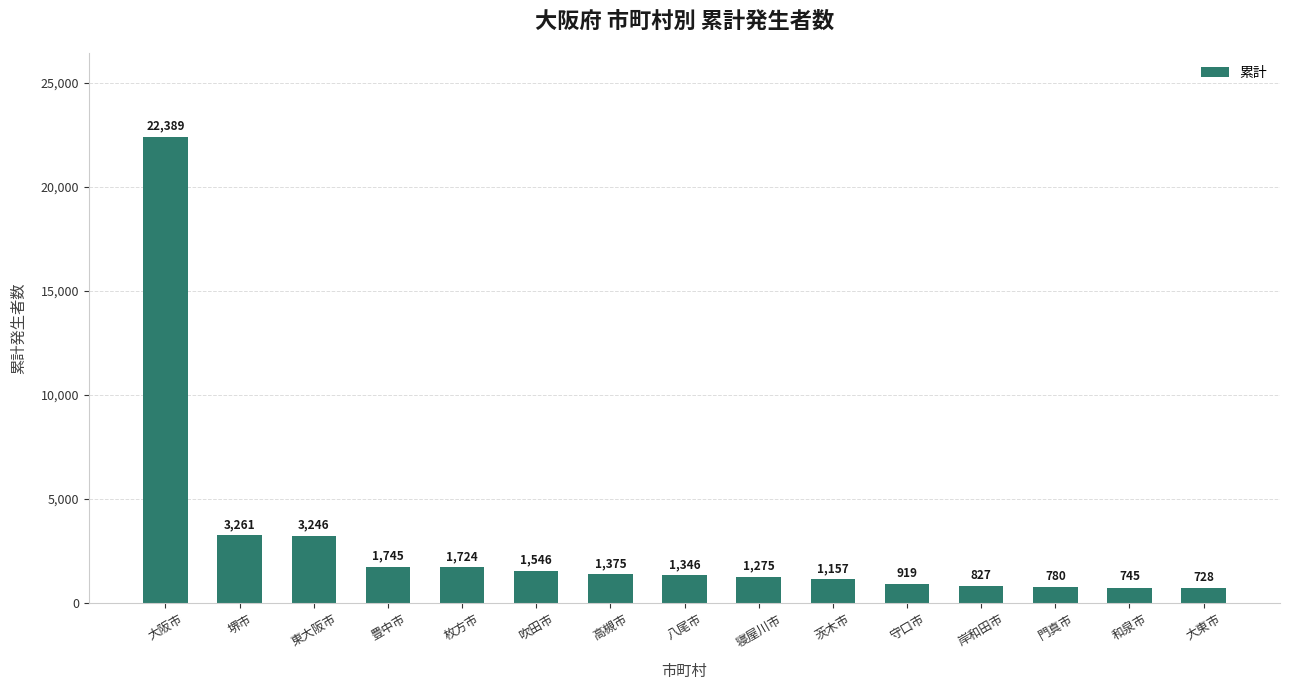

What is the difference between the second highest and second lowest values?

2516